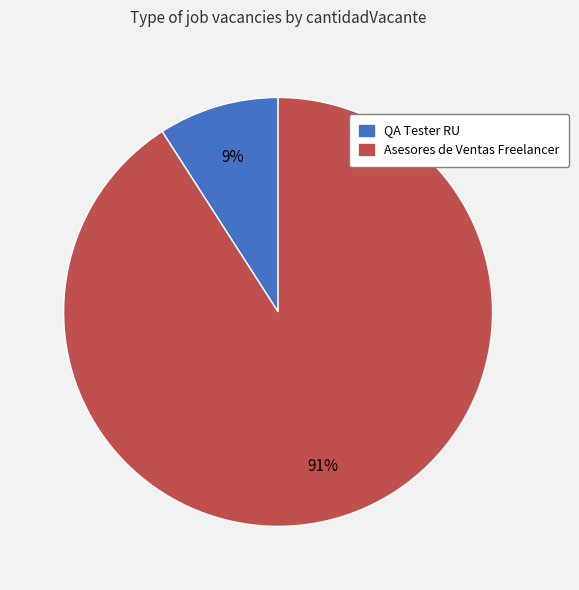

Which category has the biggest portion of the pie?

Asesores de Ventas Freelancer